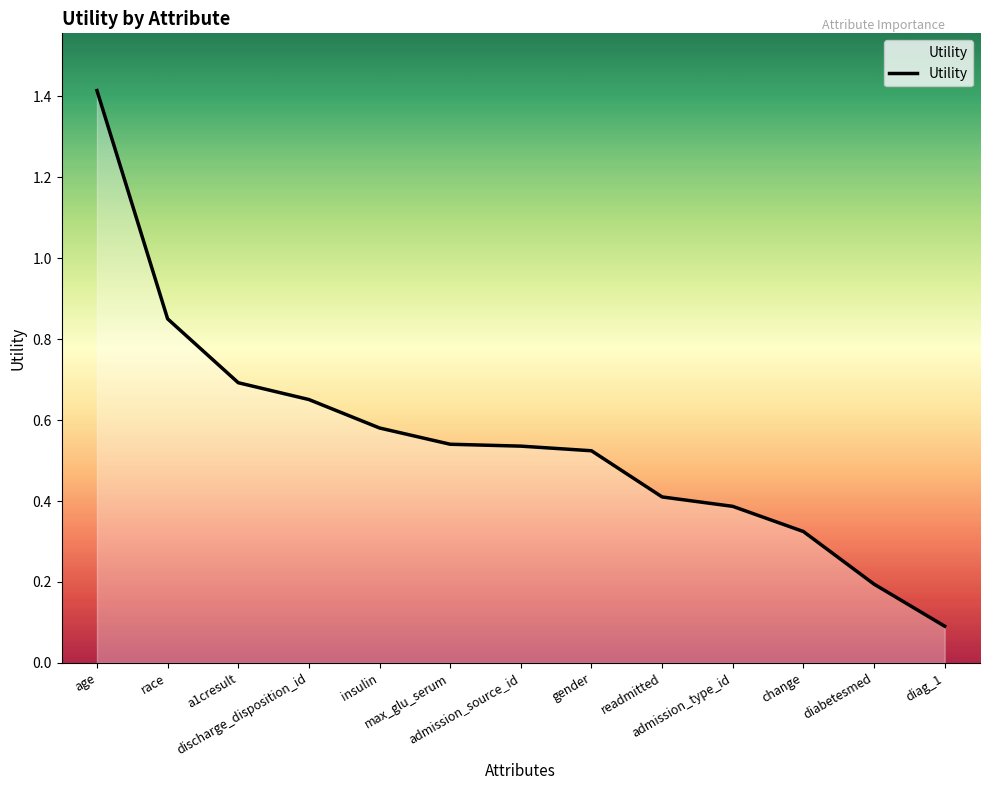

Between change and race, which is larger?

race